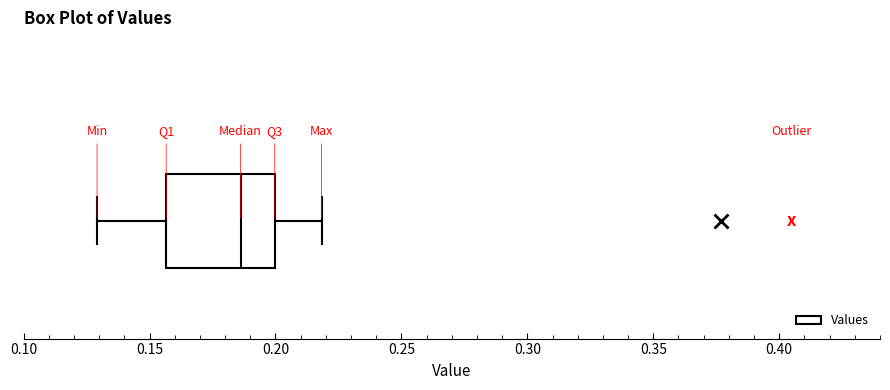

Transcribe this box plot: give where the median line is, the range the box spans, and where the two whiskers end, as read against the x-axis. The values are not printed on the chart, so give them approximately, as read against the axis.

median 0.185, box 0.155 to 0.200, whiskers 0.130 to 0.220